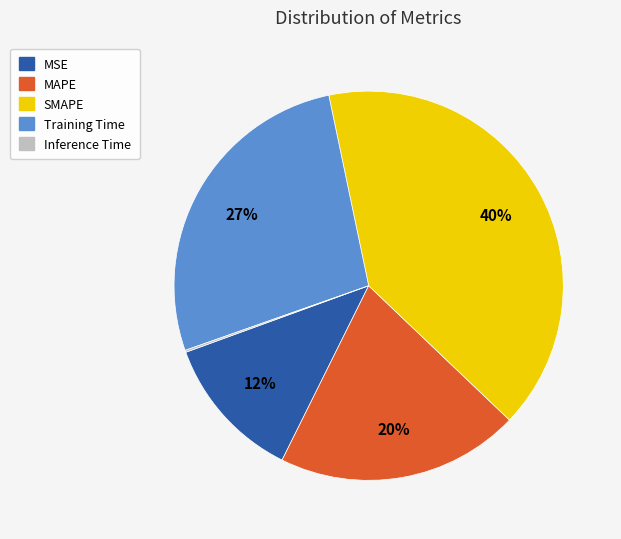

Combined, do SMAPE and Training Time account for over 50%?

Yes